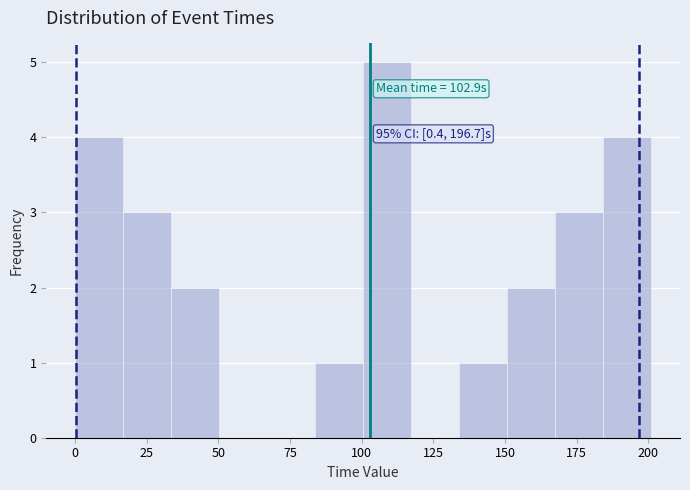

Read against the x-axis, roughly where is the centre of the tallest bar?

110